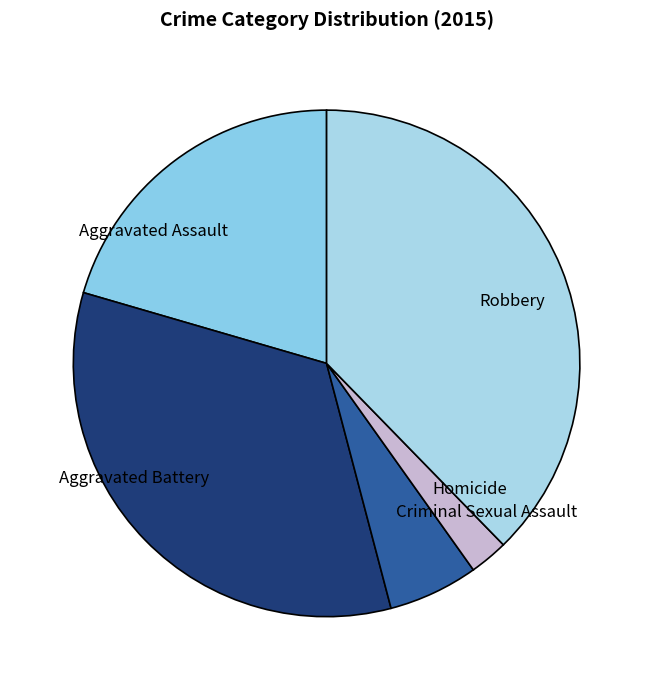

What is the smallest slice in the pie chart?

Homicide